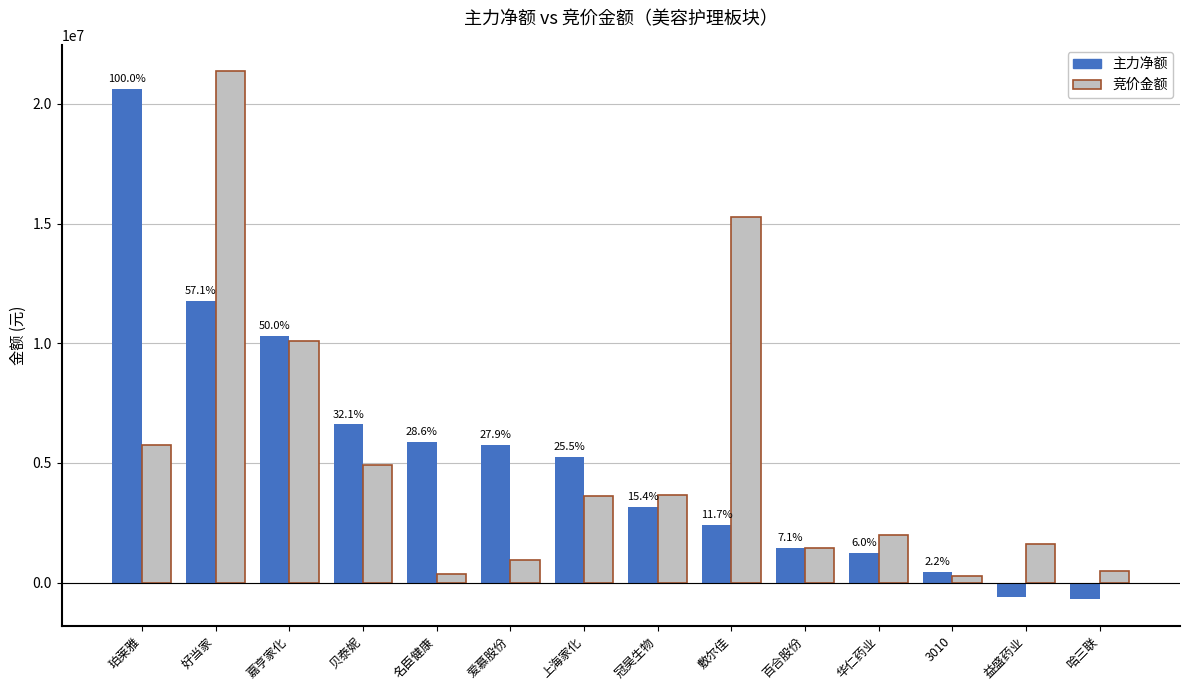

The 竞价金额 series shows 28381360 at 好当家. True or false?

False